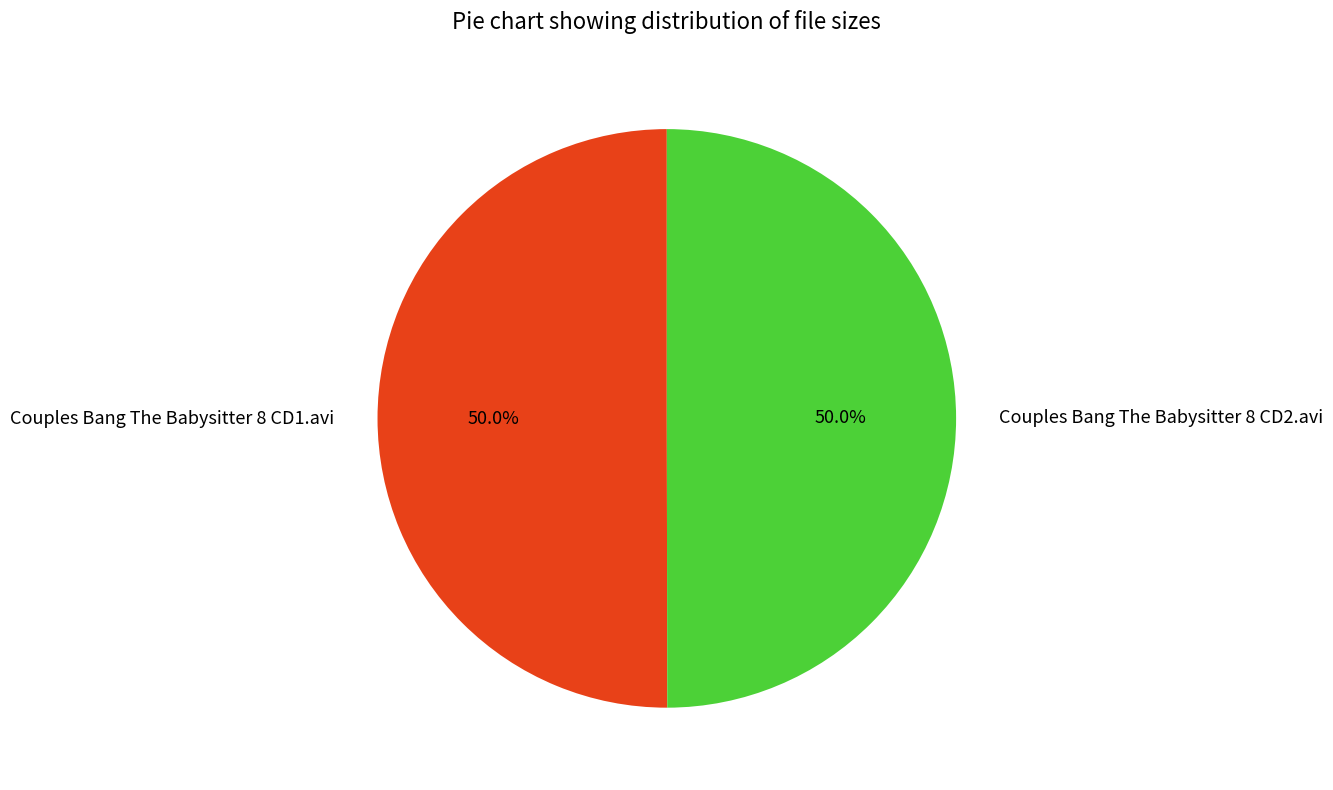

To the nearest percent, what is the combined percentage of Couples Bang The Babysitter 8 CD1.avi and Couples Bang The Babysitter 8 CD2.avi?

100%